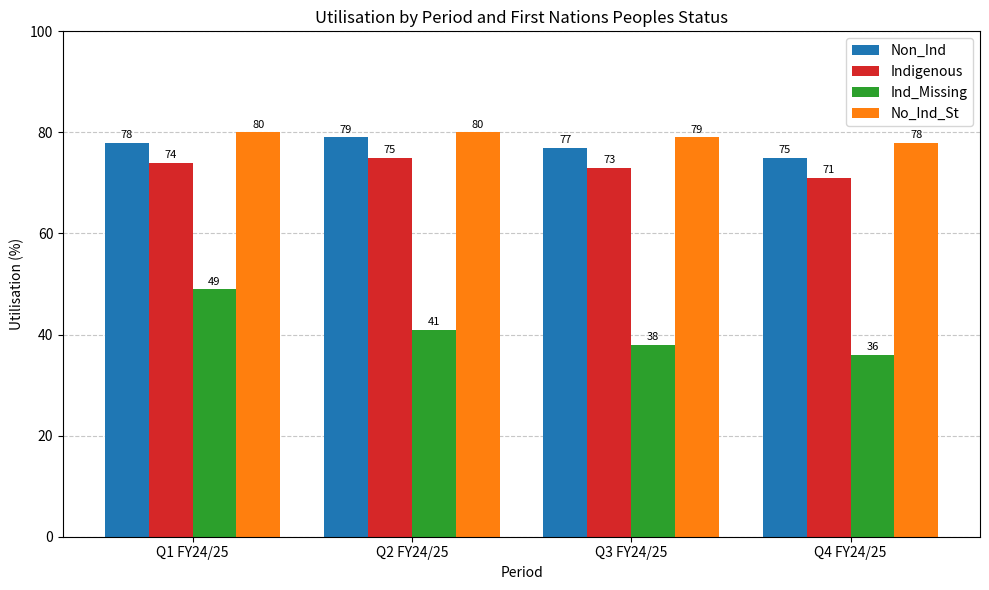

Does the chart contain any negative values?

No